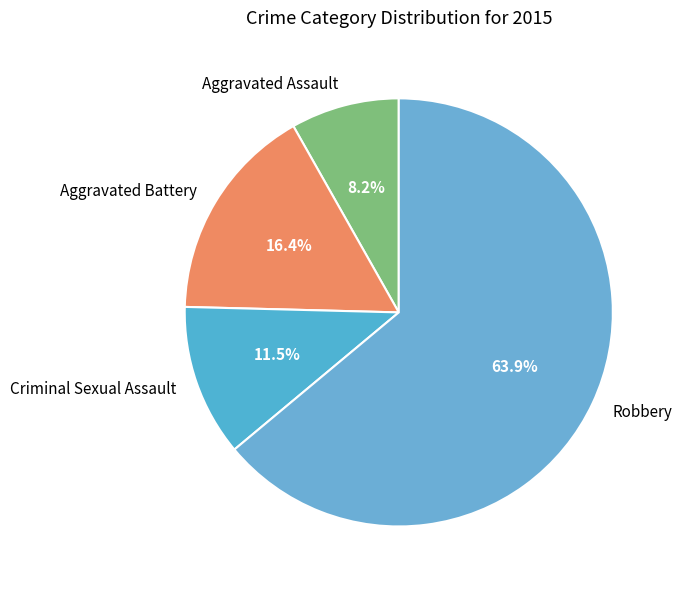

To the nearest percent, what percentage of the pie is Robbery?

64%